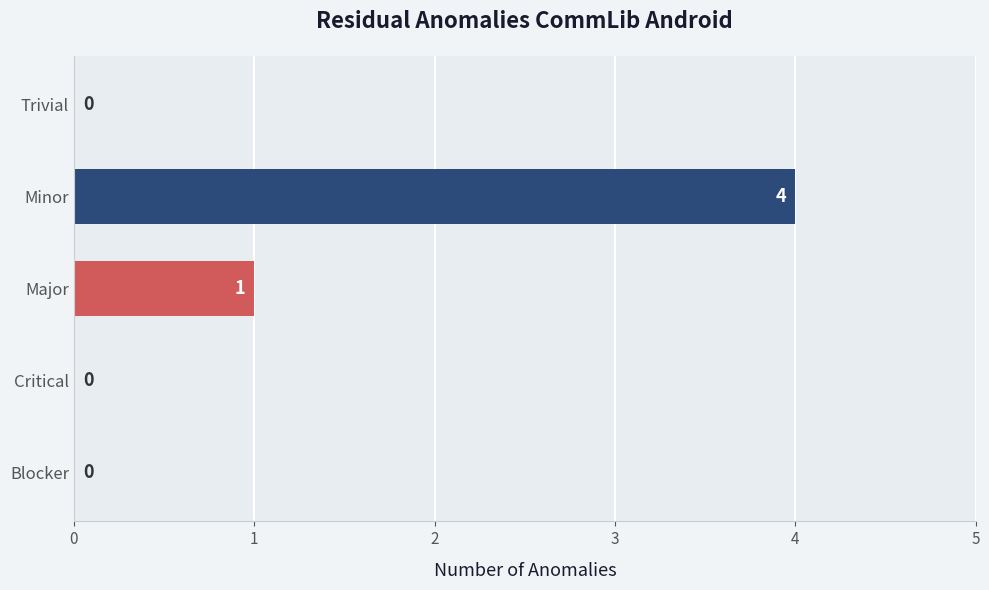

Count the values in the range 0 to 1.

4